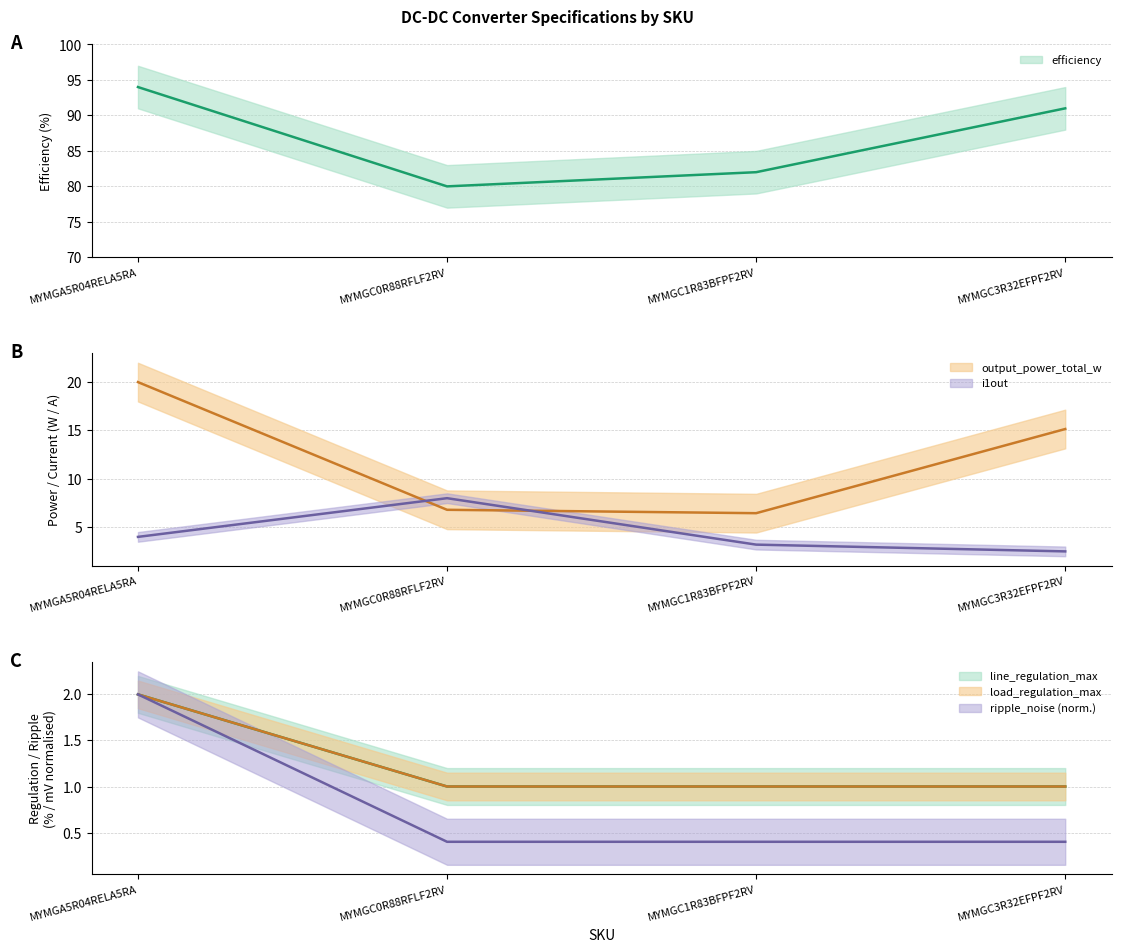

What value does the line_regulation_max series have at MYMGC3R32EFPF2RV?

1.0